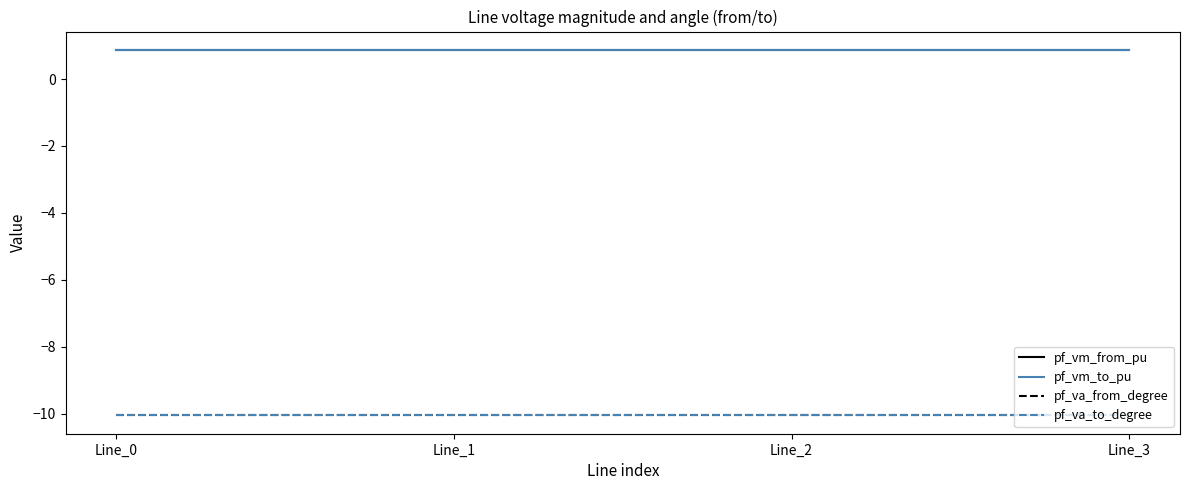

Is this an area chart (filled region under the line)?

No